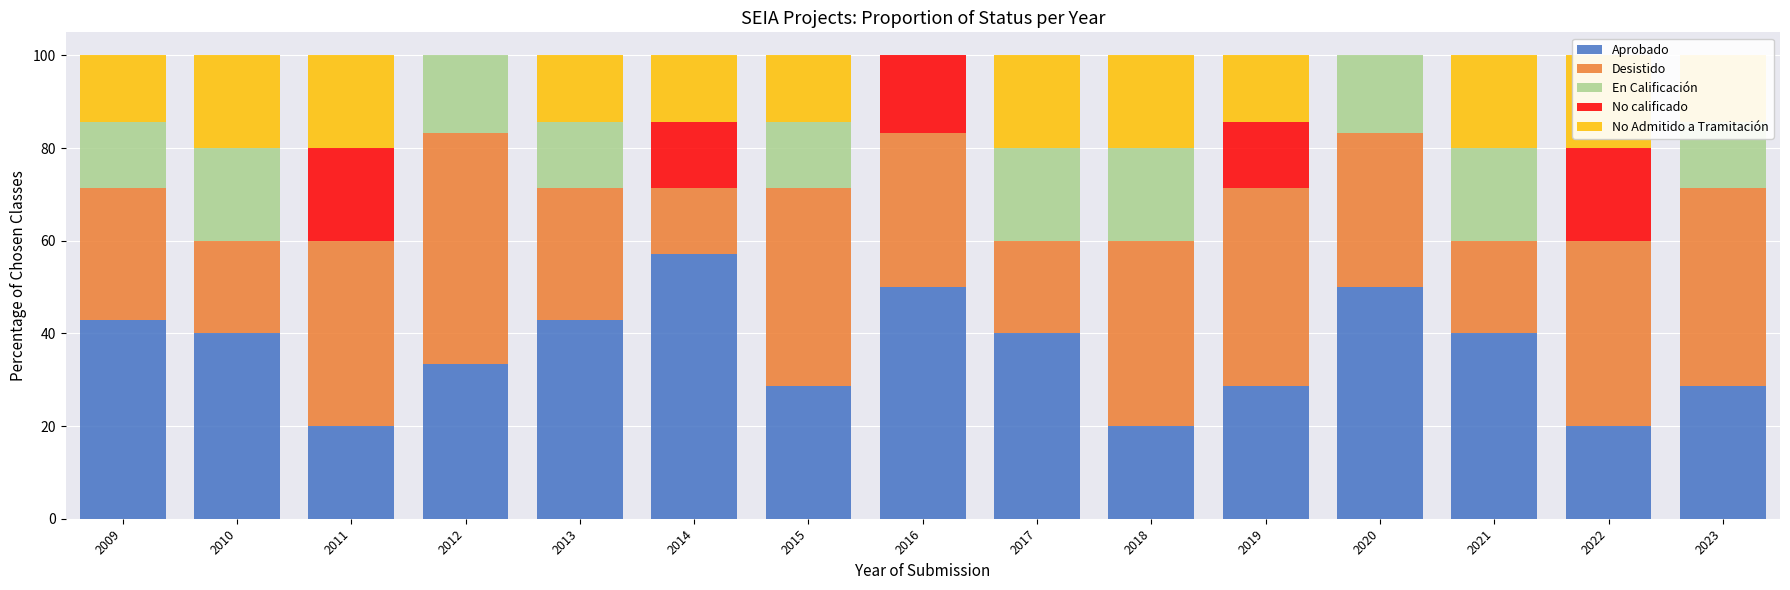

What is the value of the Aprobado bar at the 2nd from the left?

40.0